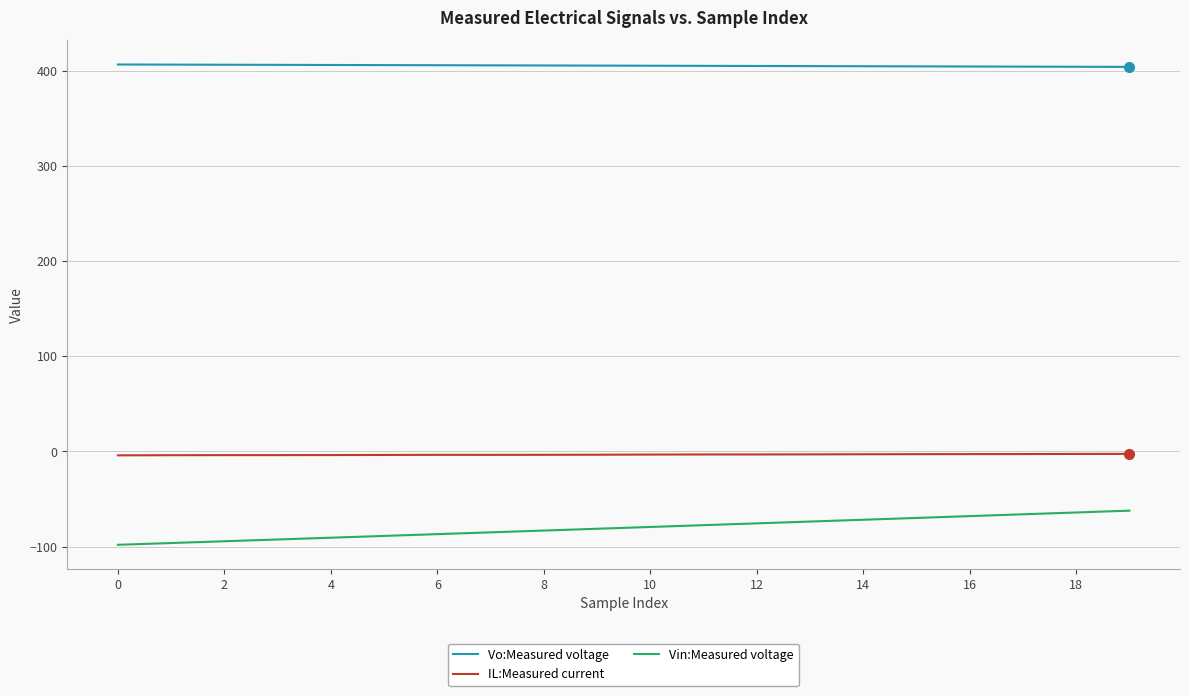

What are all the series names shown in the legend?

Vo:Measured voltage, IL:Measured current, Vin:Measured voltage